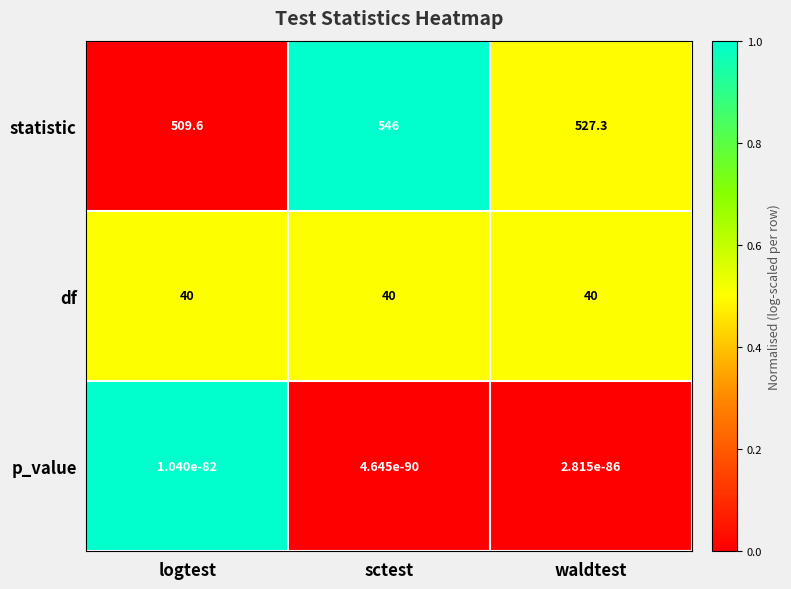

Count the number of data series in this chart.

3